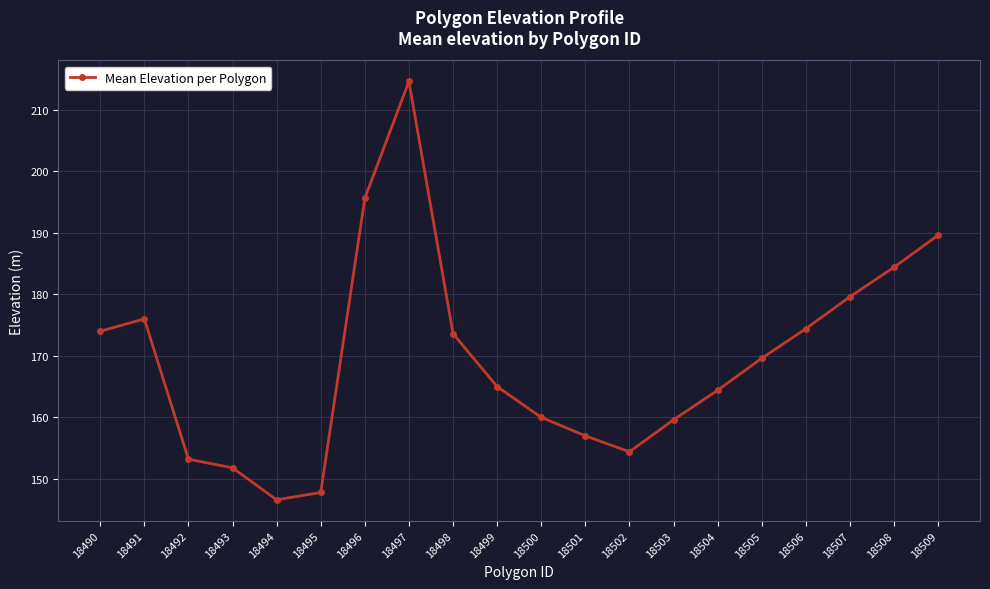

The value at 18500 is 68.8. True or false?

False